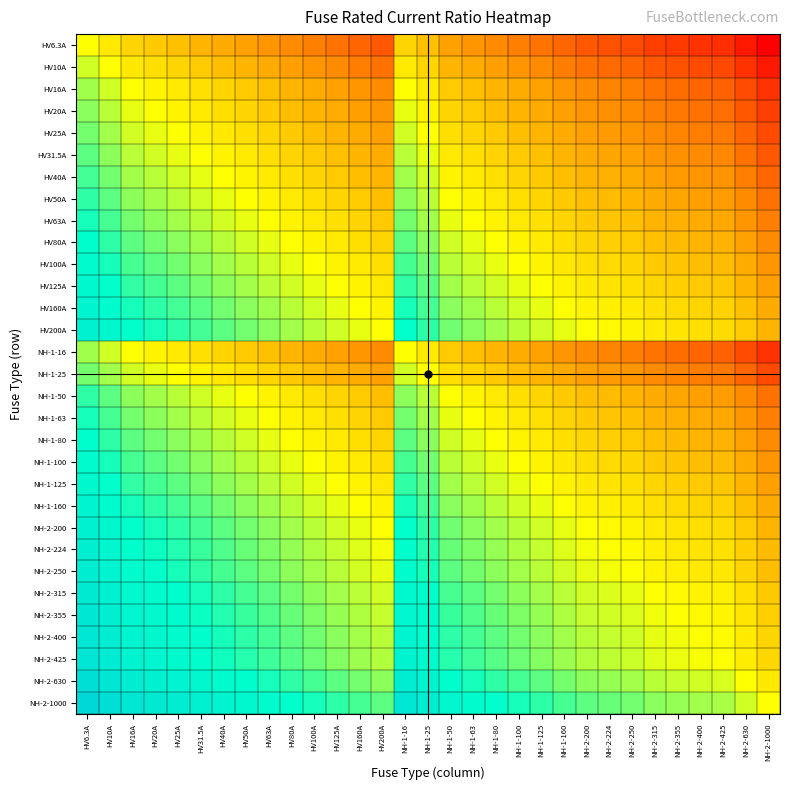

List the series in order of their peak value, lowest first.

HV6.3A, HV10A, HV16A, NH-1-16, HV20A, HV25A, NH-1-25, HV31.5A, HV40A, HV50A, NH-1-50, HV63A, NH-1-63, HV80A, NH-1-80, HV100A, NH-1-100, HV125A, NH-1-125, HV160A, NH-1-160, HV200A, NH-2-200, NH-2-224, NH-2-250, NH-2-315, NH-2-355, NH-2-400, NH-2-425, NH-2-630, NH-2-1000